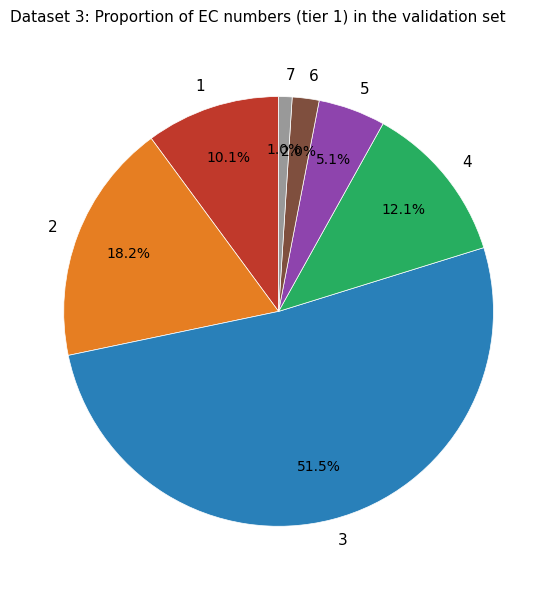

To the nearest percent, what is the average slice percentage?

14%